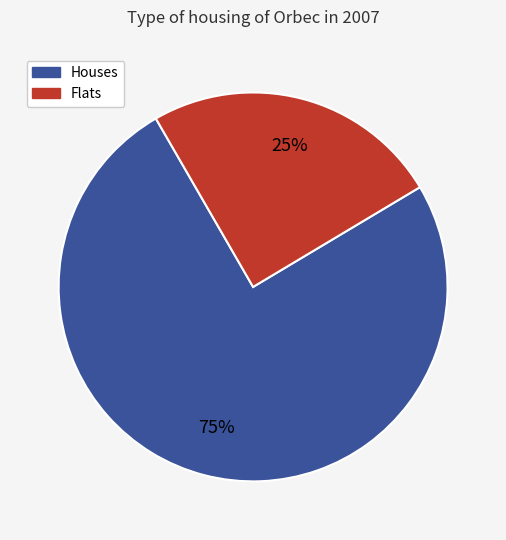

How many slices are in this pie chart?

2